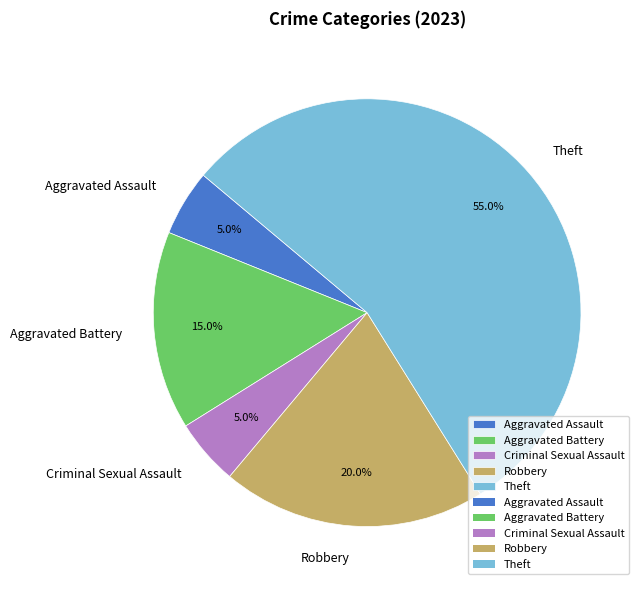

What percentage is the Criminal Sexual Assault slice, to the nearest percent?

5%